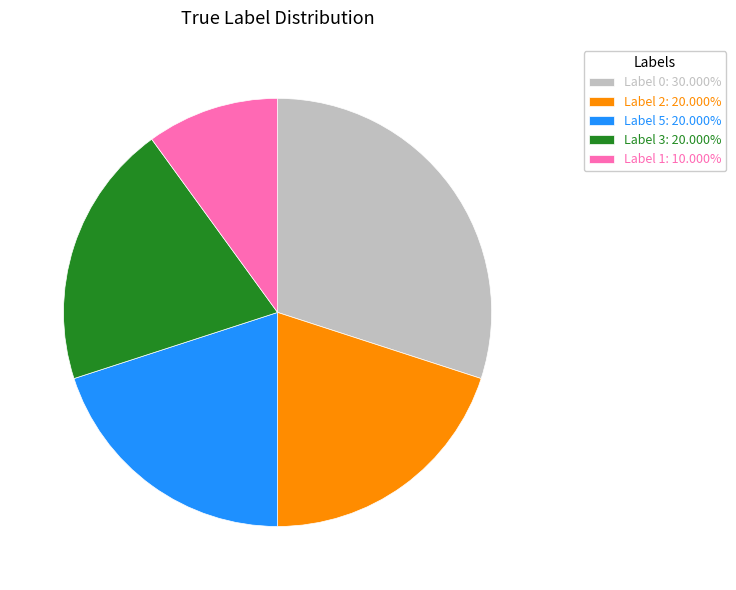

Approximately how many times larger is the value at Label 0: 30.000% compared to Label 2: 20.000%?

1.5